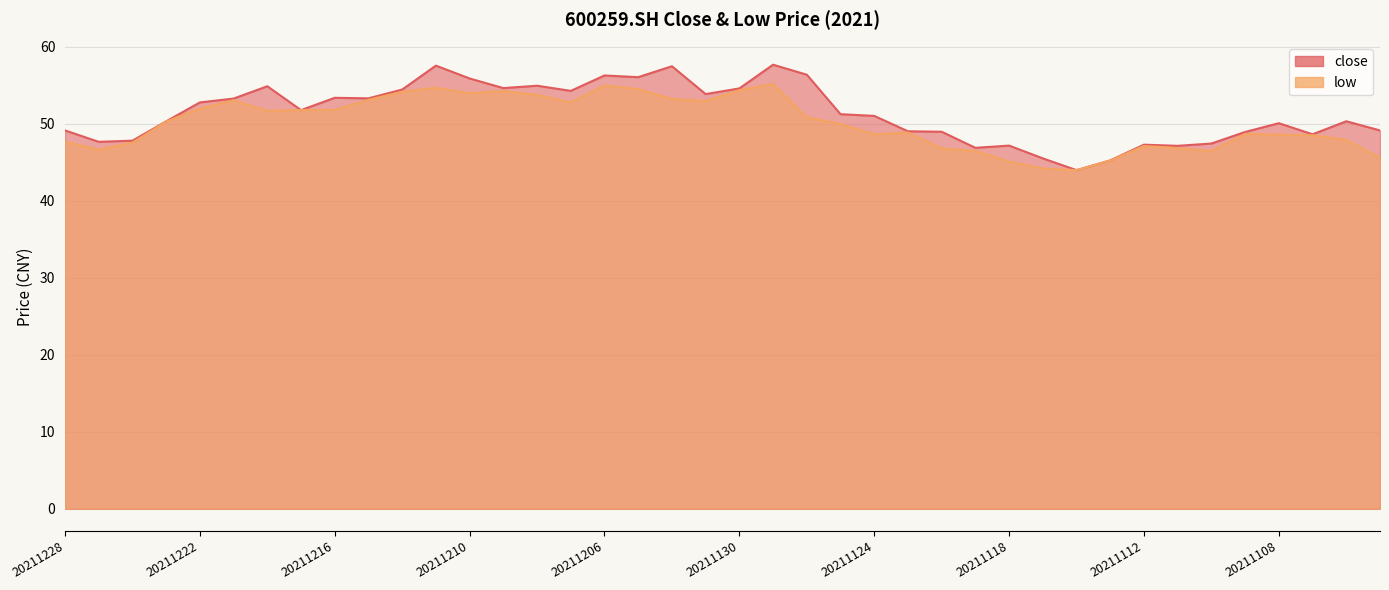

The value of close at 20211206 is 56.3. True or false?

True